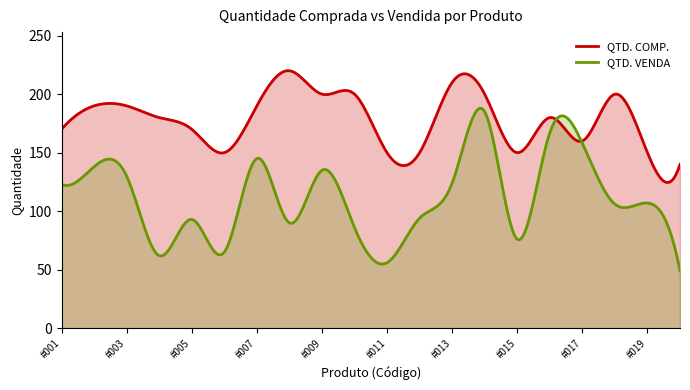

The QTD. COMP. series shows 190 at #002. True or false?

True